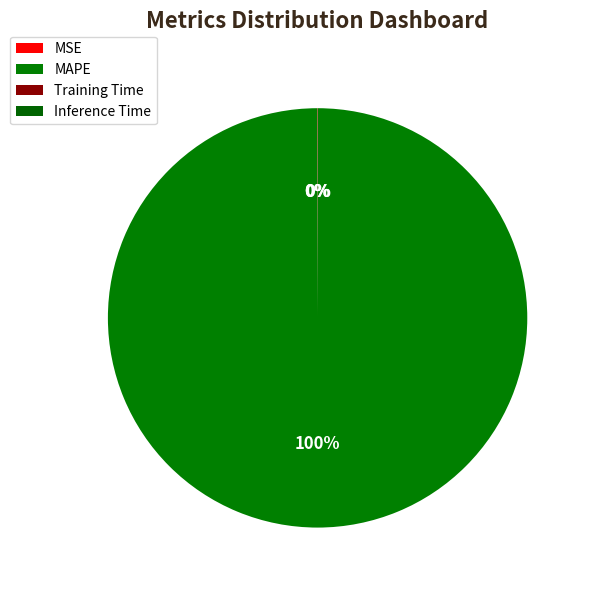

What is the largest slice in the pie chart?

MAPE